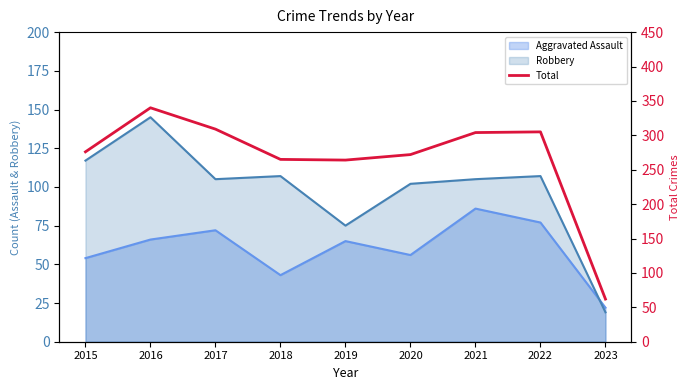

The chart shows a value of 89 at 2015. True or false?

False